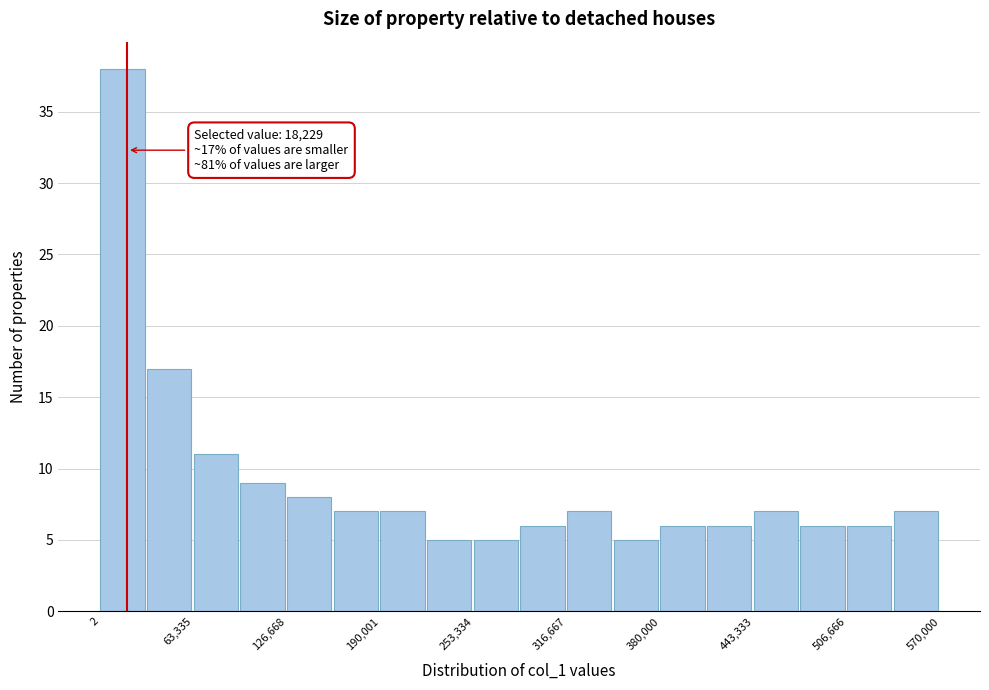

Read against the x-axis, roughly where is the centre of the tallest bar?

20000